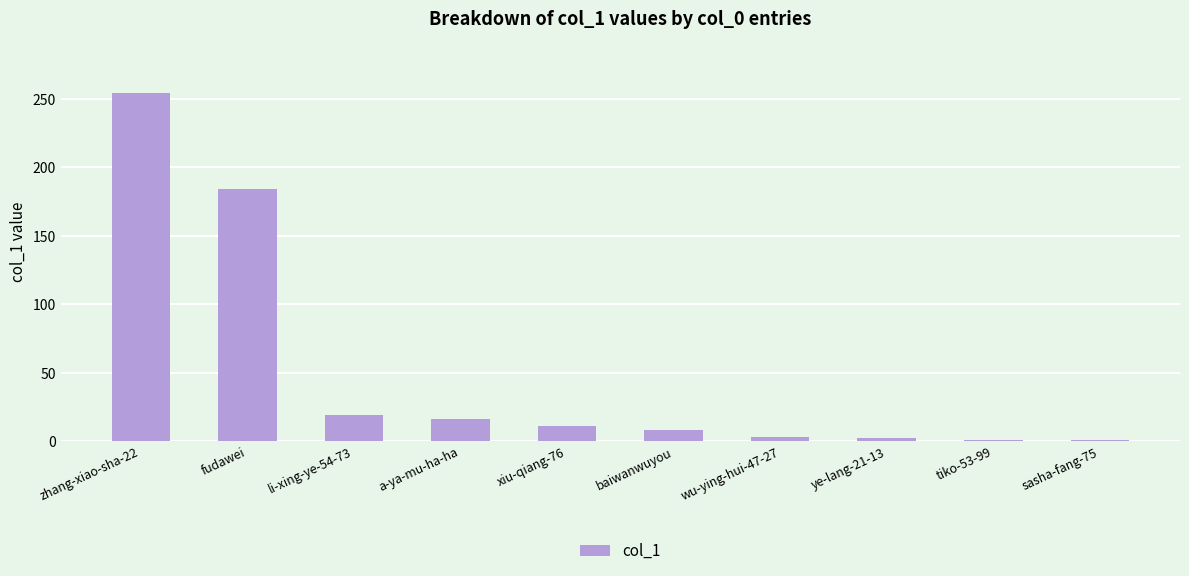

What is the difference between the second highest and second lowest values?

183